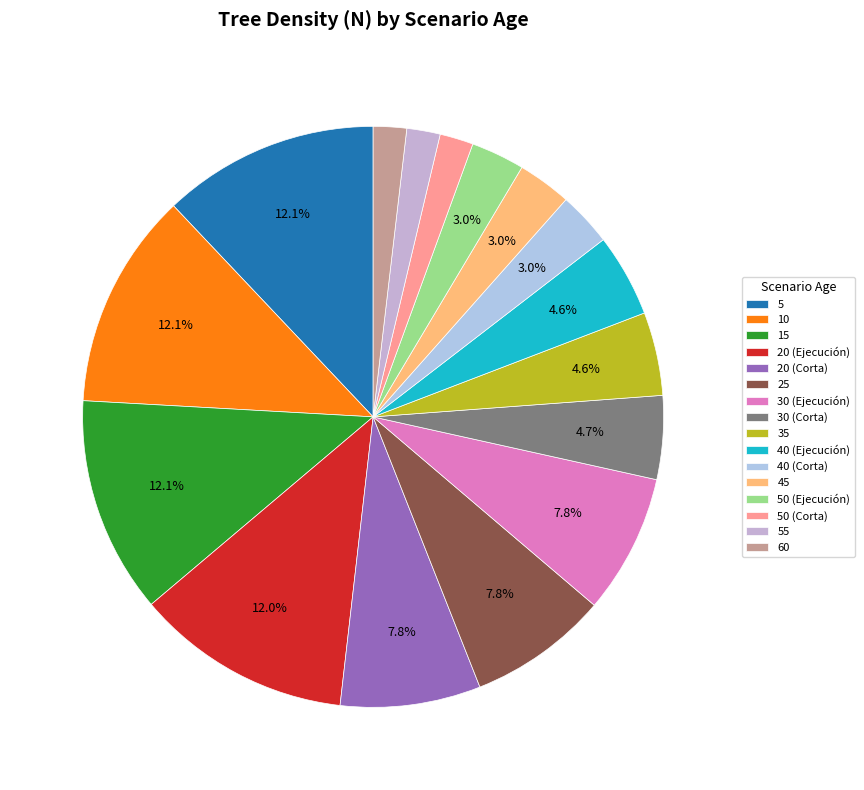

Is there a majority slice in this chart?

No